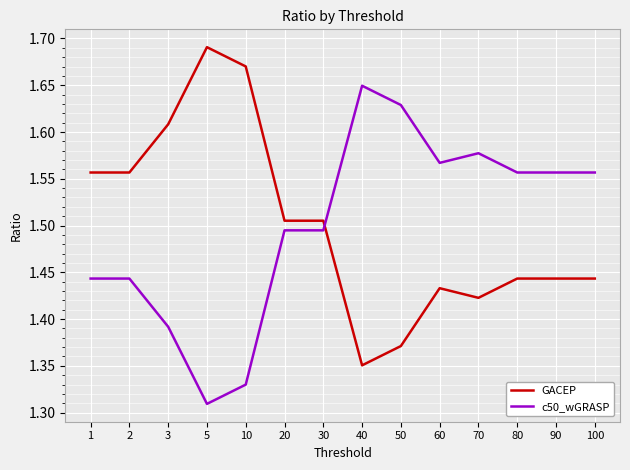

At which category does GACEP reach its first local peak?

5